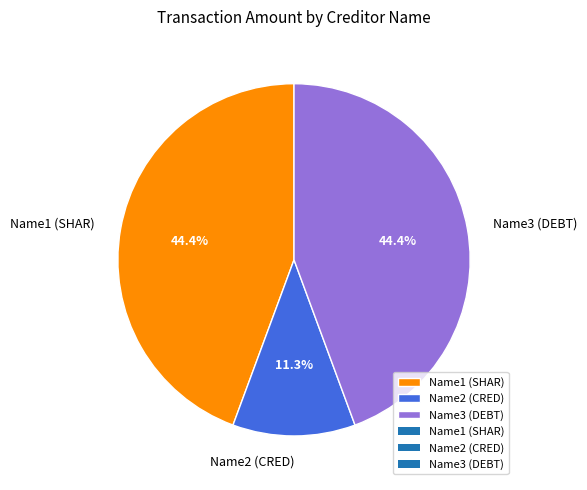

Which slice is the smallest?

Name2 (CRED)